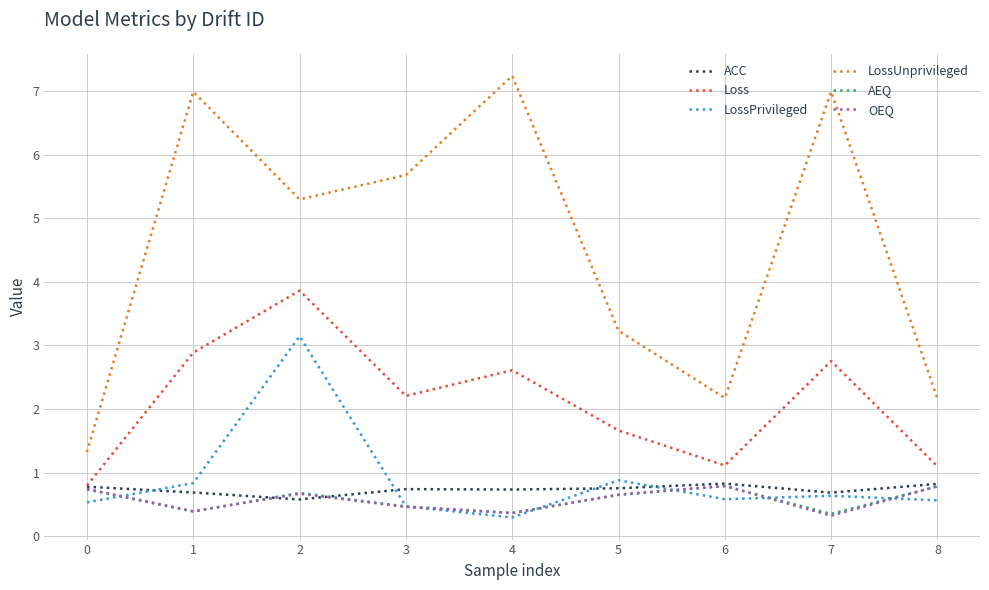

True or false: Loss and LossUnprivileged cross at least once.

False